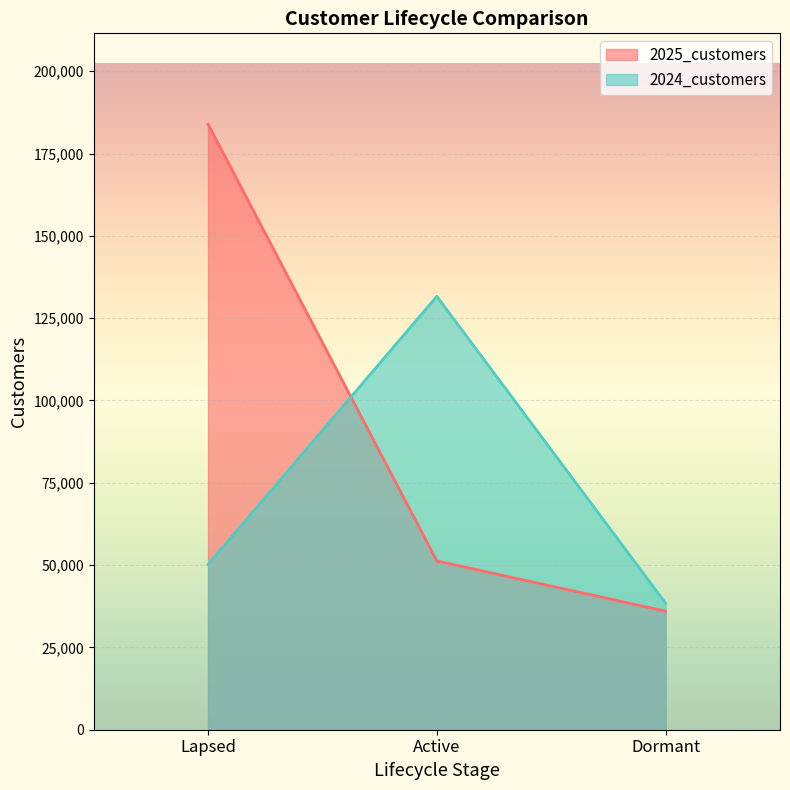

Is the value of 2025_customers at Dormant greater than the value of 2024_customers at Lapsed?

No